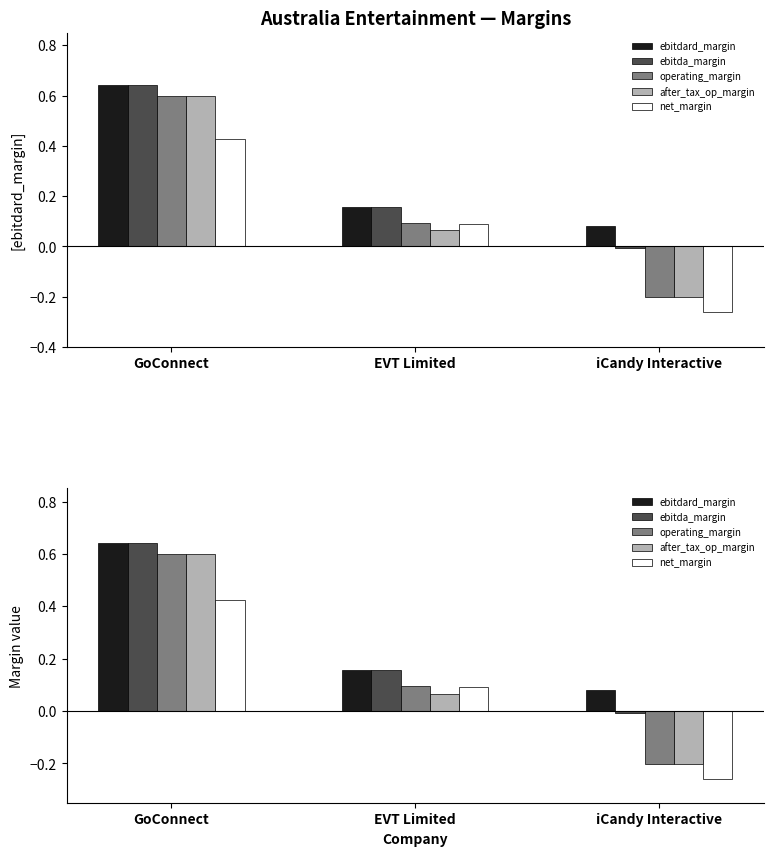

What is the difference between the highest and lowest values at iCandy Interactive?

0.3